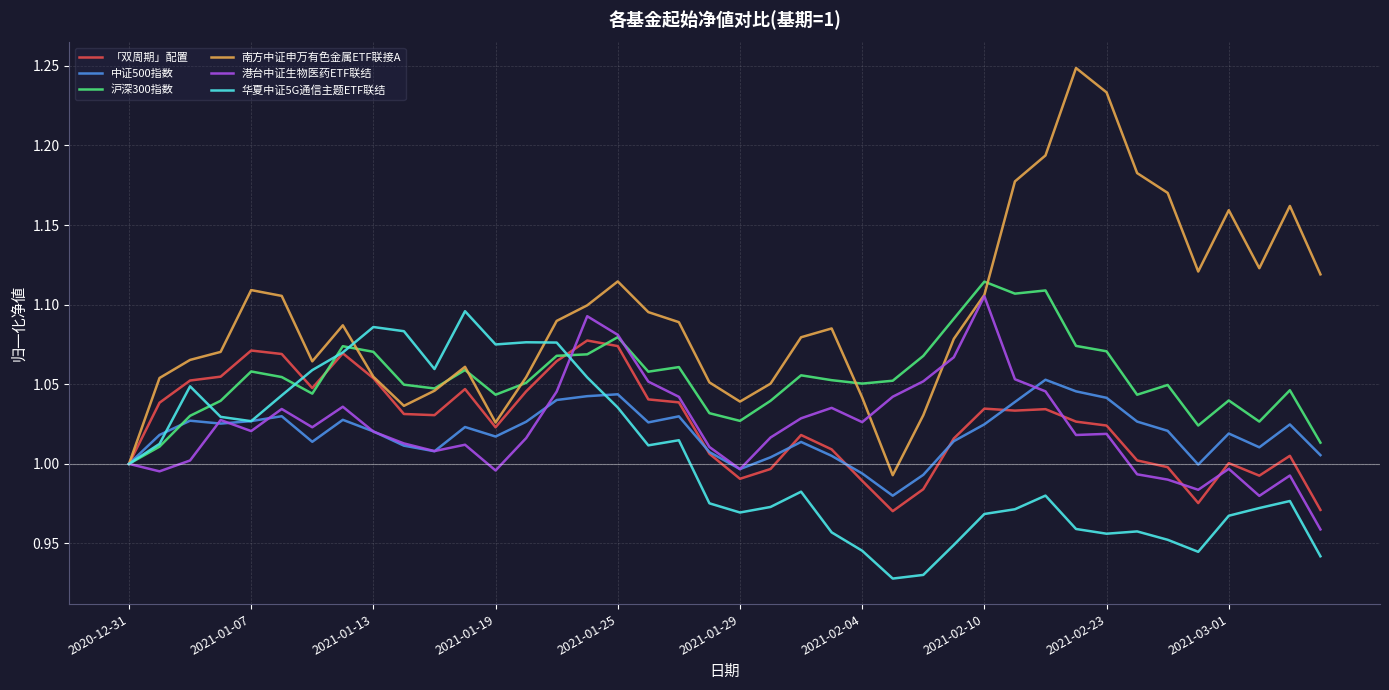

Which series has the largest range (max minus min)?

南方中证申万有色金属ETF联接A